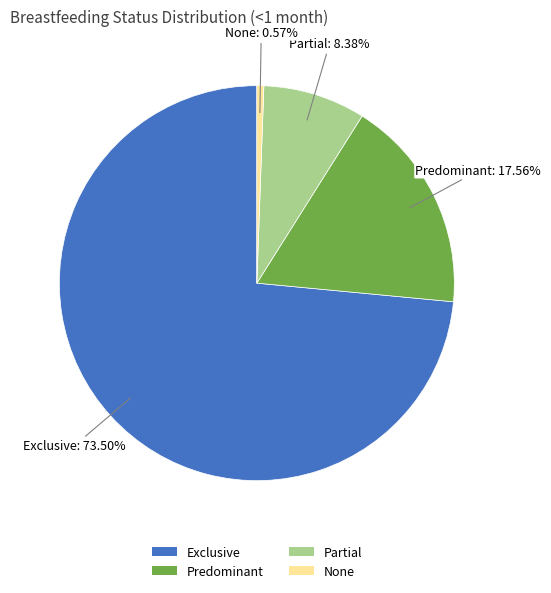

How many slices are in this pie chart?

4